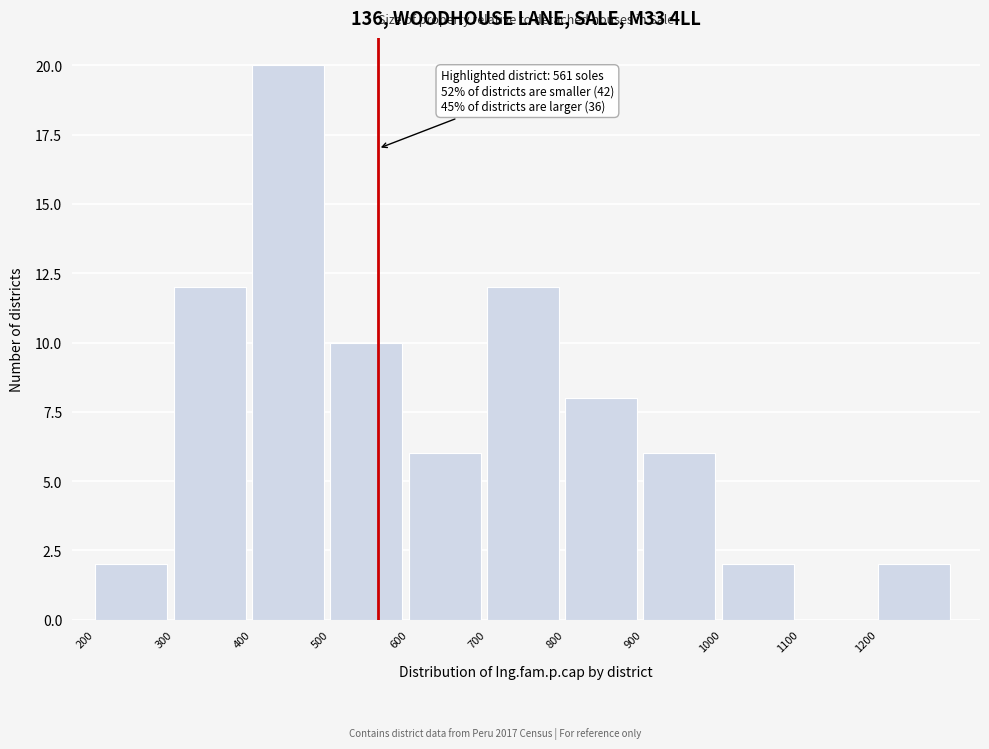

Which range on the x-axis has the tallest bar?

400 to 500